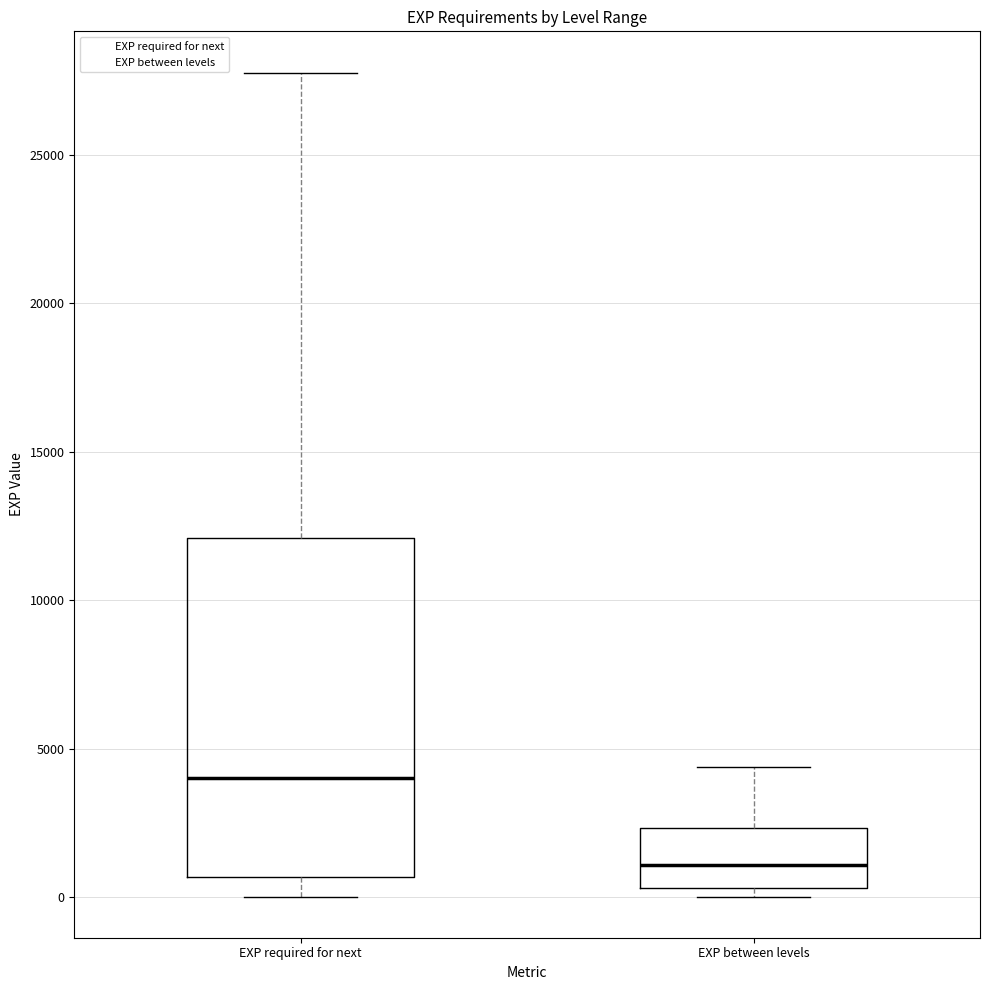

Where does the median line of the box for EXP between levels sit on the y-axis? The values are not printed on the chart, so give them approximately, as read against the axis.

1000